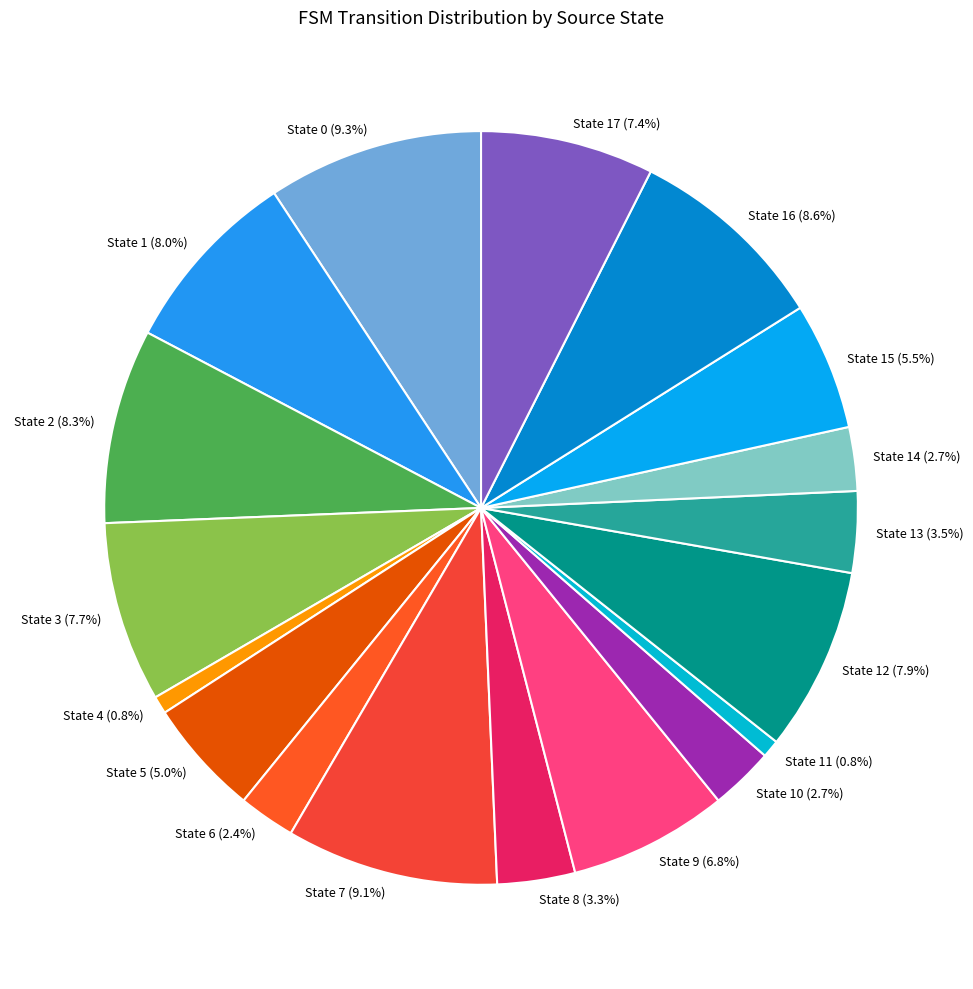

Which has a higher value, State 6 (2.4%) or State 8 (3.3%)?

State 8 (3.3%)